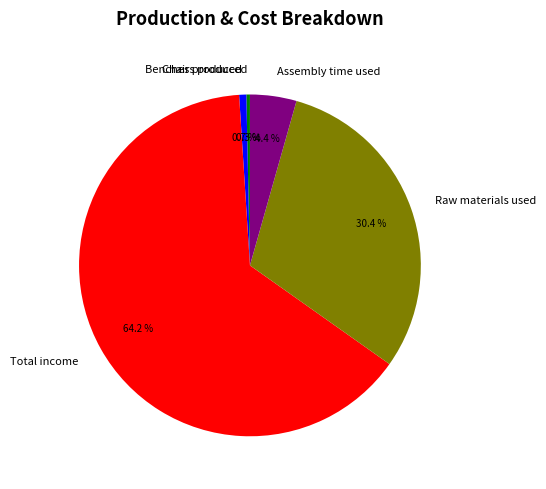

True or false: Total income accounts for 64% of the total.

True